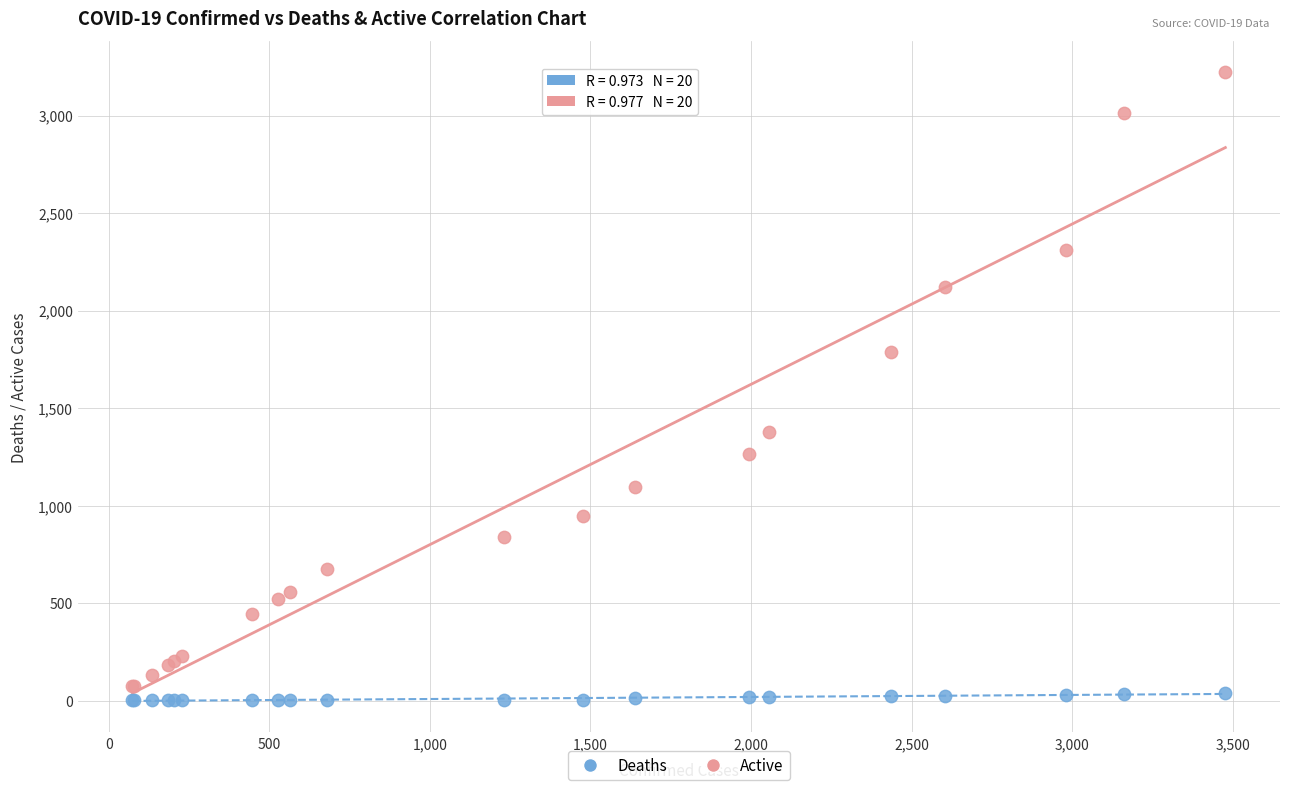

Which series has the largest Y range (max minus min)?

Active